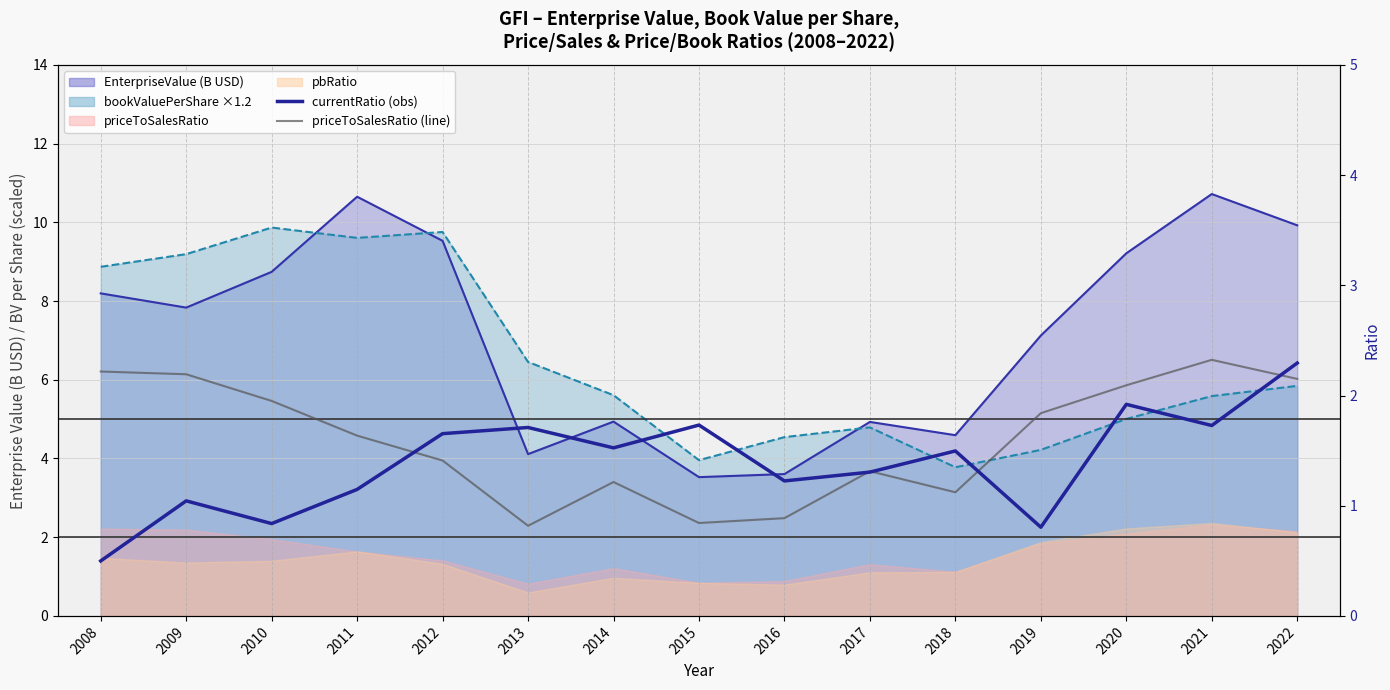

Is it true that currentRatio (obs) equals 1.5 at 2018?

True